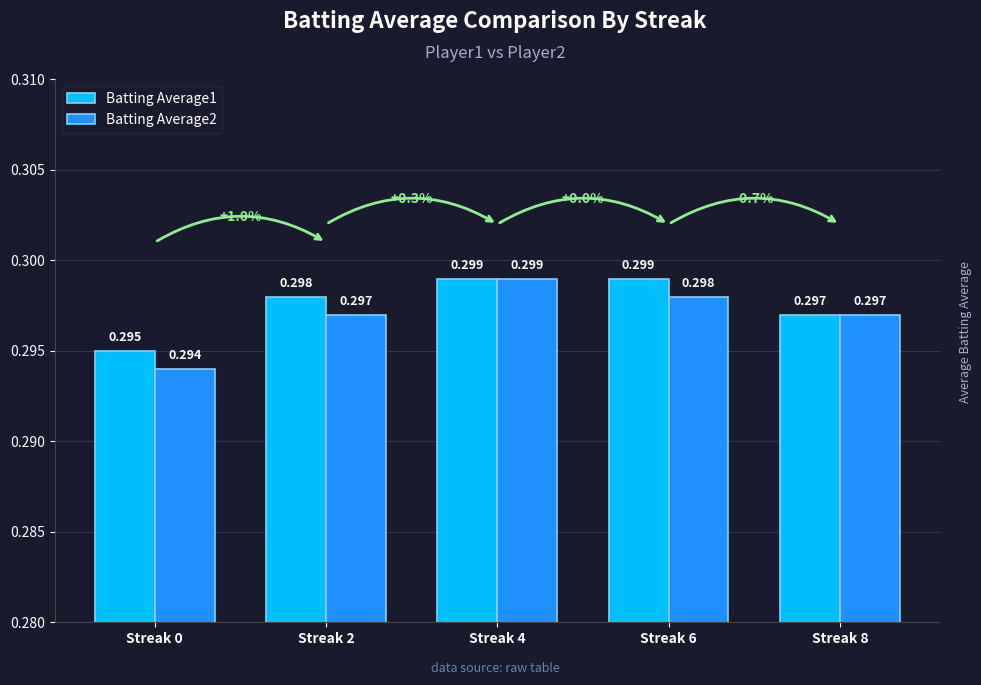

True or false: Batting Average2 has a value of 0.4 at Streak 0.

False